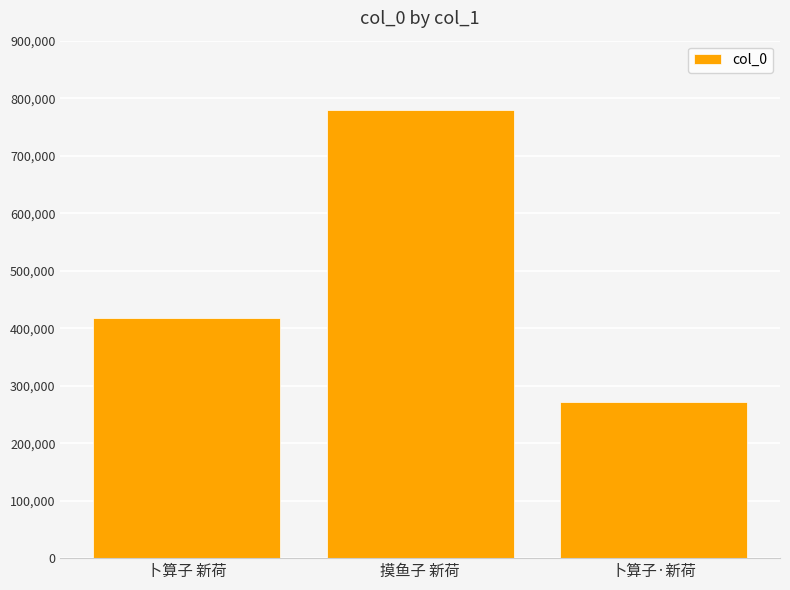

Where is the data nearest to the value 525664?

卜算子 新荷